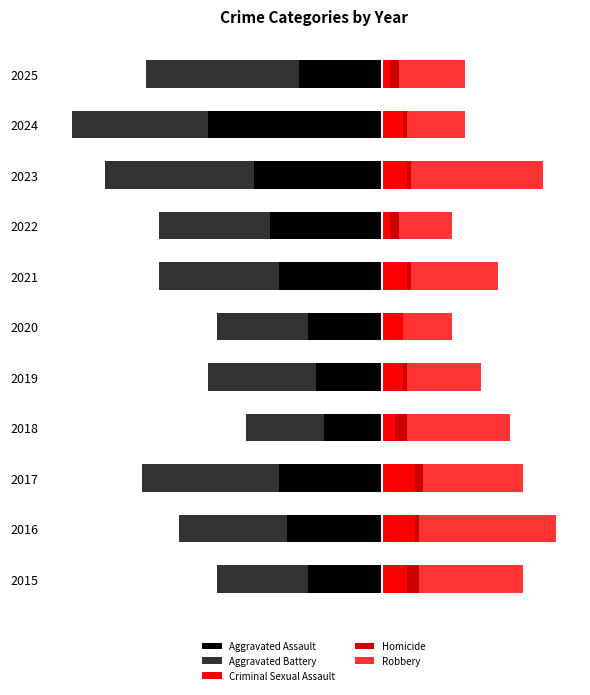

Does the chart contain stacked bars?

No